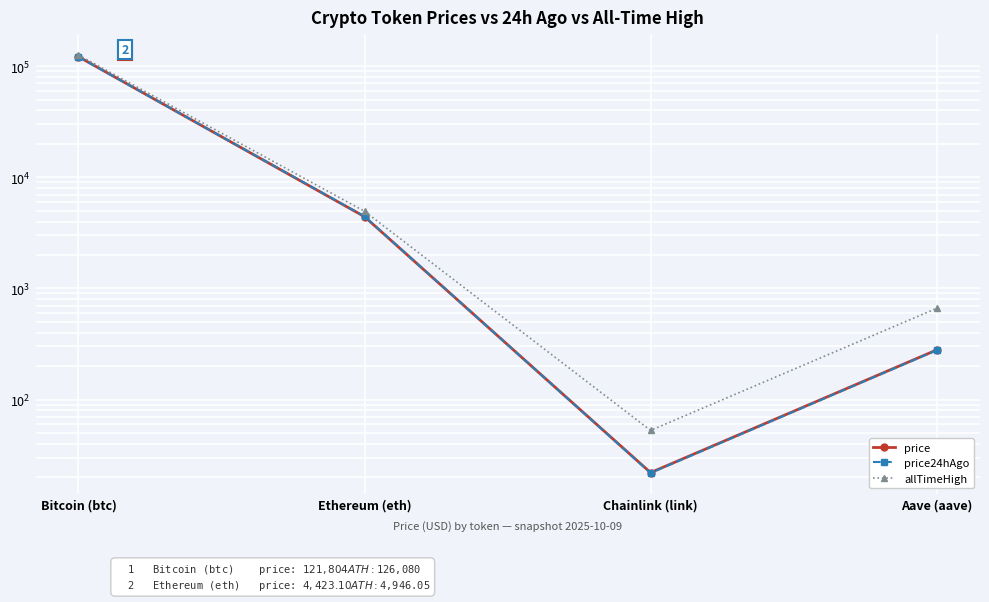

Is it true that price24hAgo equals 121368.0 at Bitcoin (btc)?

True